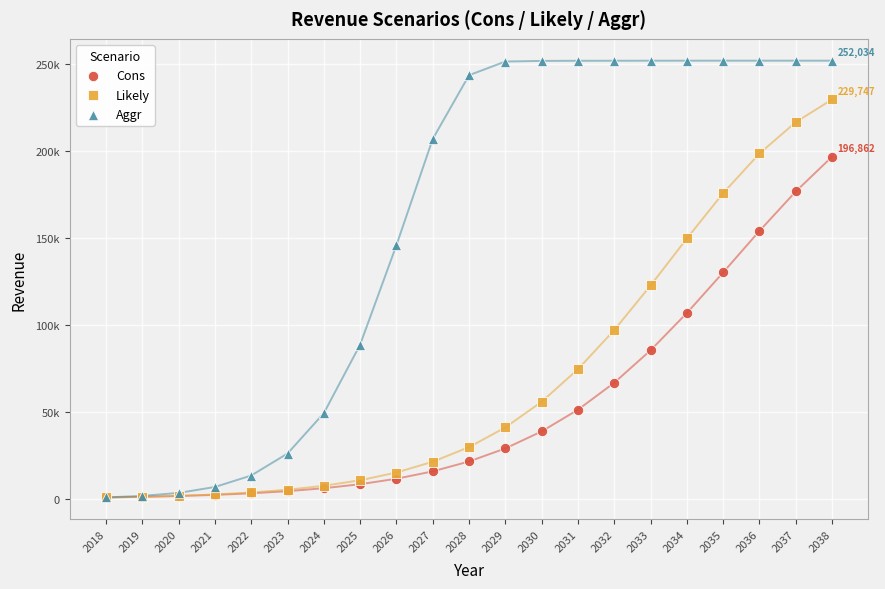

Which series reaches the maximum Y coordinate?

Aggr